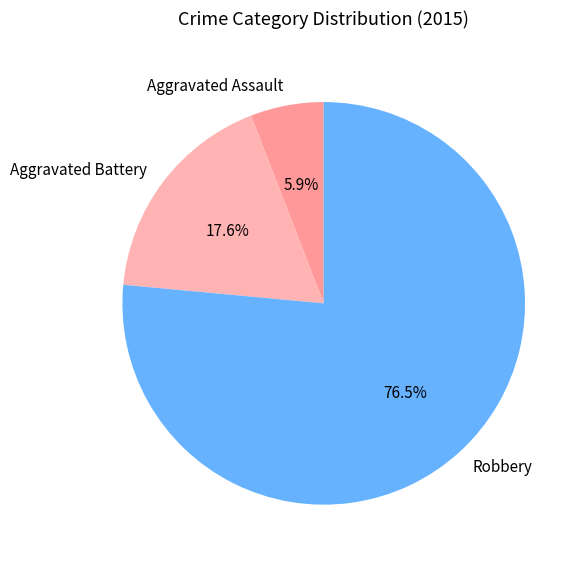

Does Robbery account for over 50% of the chart?

Yes